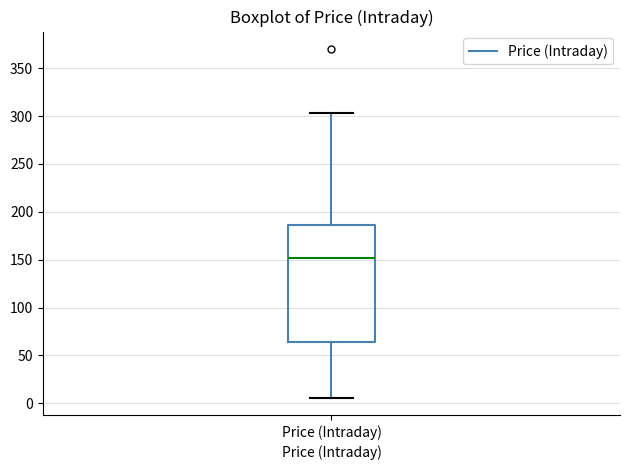

Where is the lower edge of the box for Price (Intraday) on the y-axis? The values are not printed on the chart, so give them approximately, as read against the axis.

65